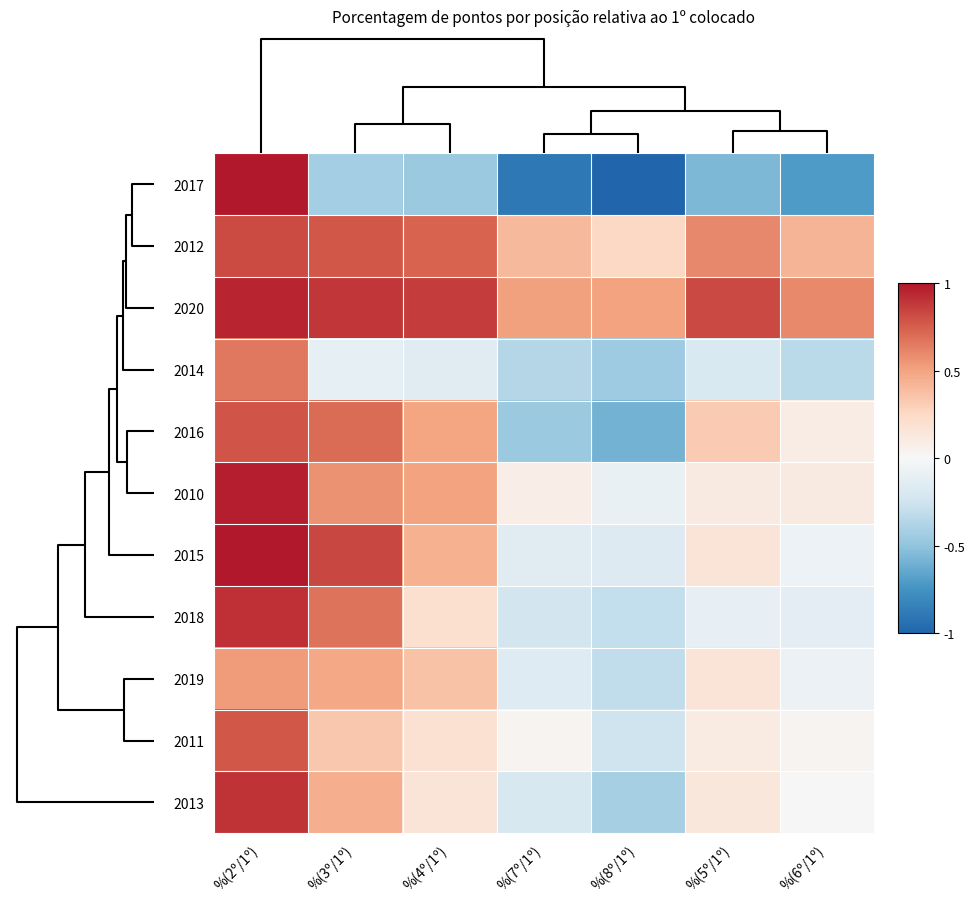

List the series in order of their peak value, lowest first.

2019, 2014, 2011, 2016, 2012, 2013, 2018, 2020, 2010, 2015, 2017